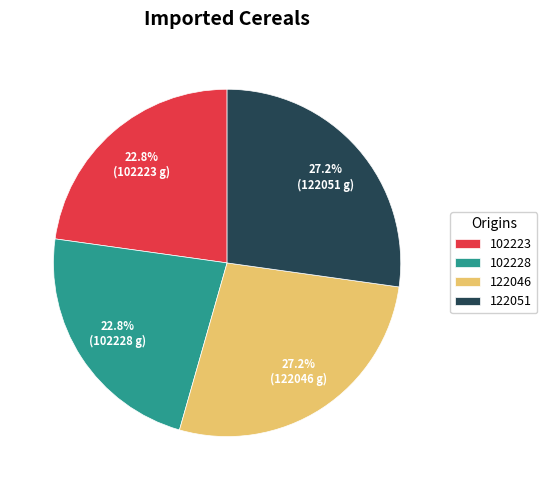

Is there a majority slice in this chart?

No